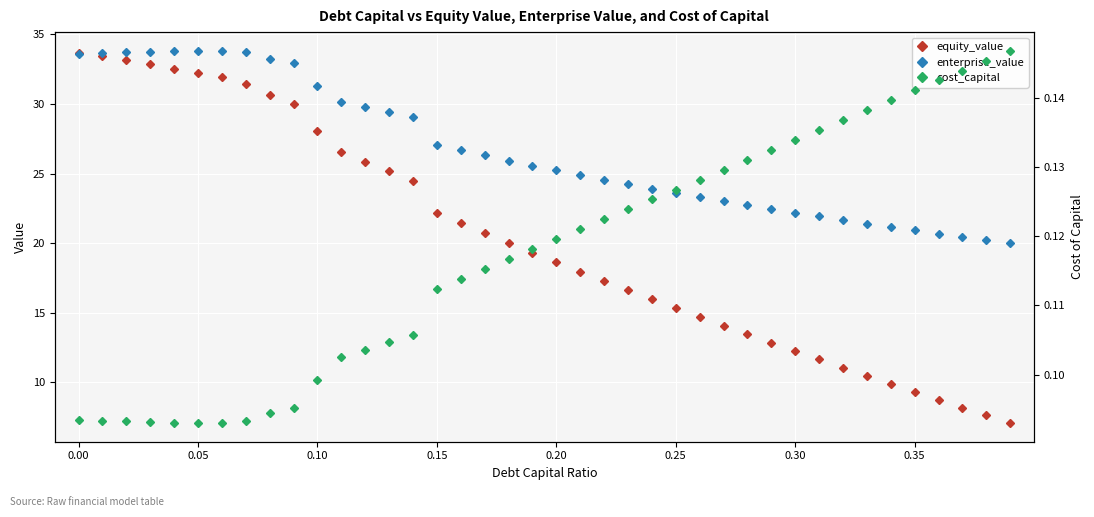

The enterprise_value series shows 18.8 at 0.00. True or false?

False